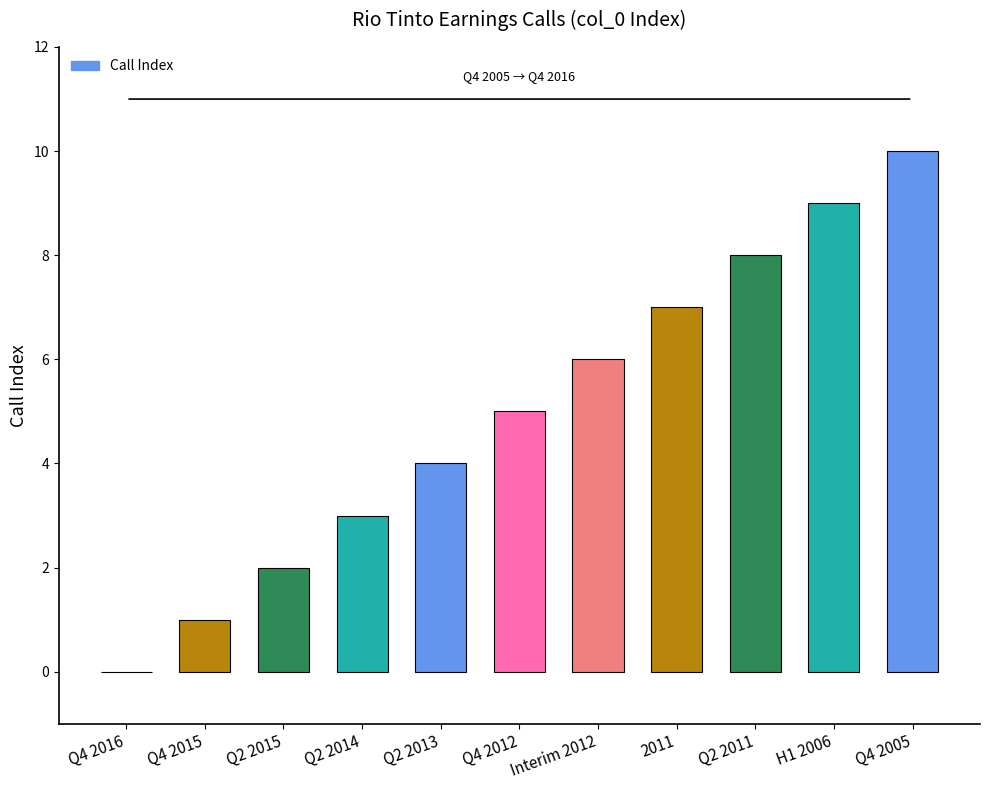

What is the approximate value at Q4 2012?

5